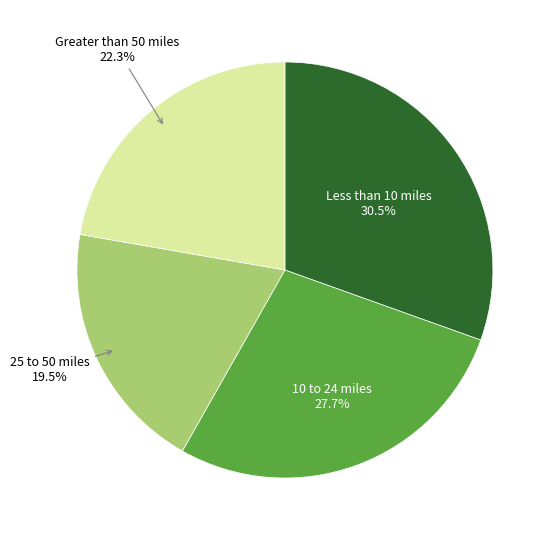

Rank the categories by value from highest to lowest.

Less than 10 miles, 10 to 24 miles, Greater than 50 miles, 25 to 50 miles